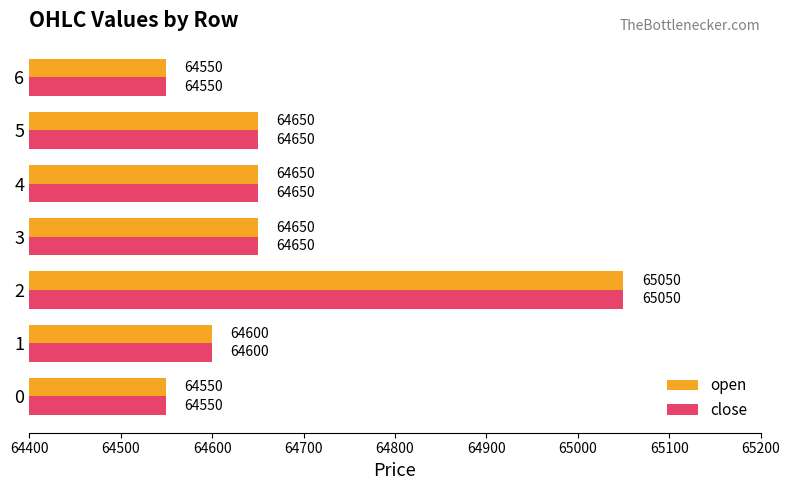

What is the average value of the close series?

64671